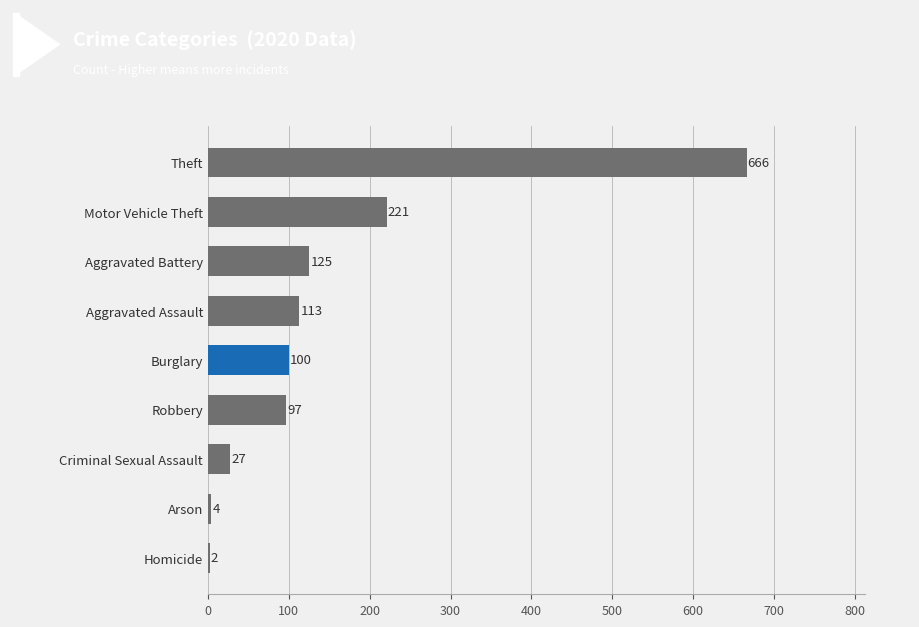

At which label is the value closest to 334?

Motor Vehicle Theft